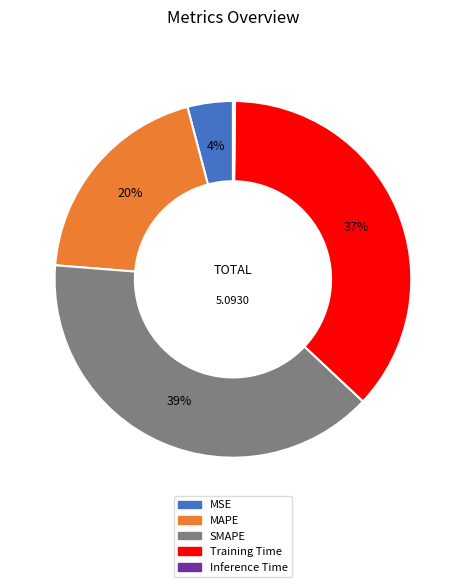

Combined, do MAPE and SMAPE account for over 50%?

Yes